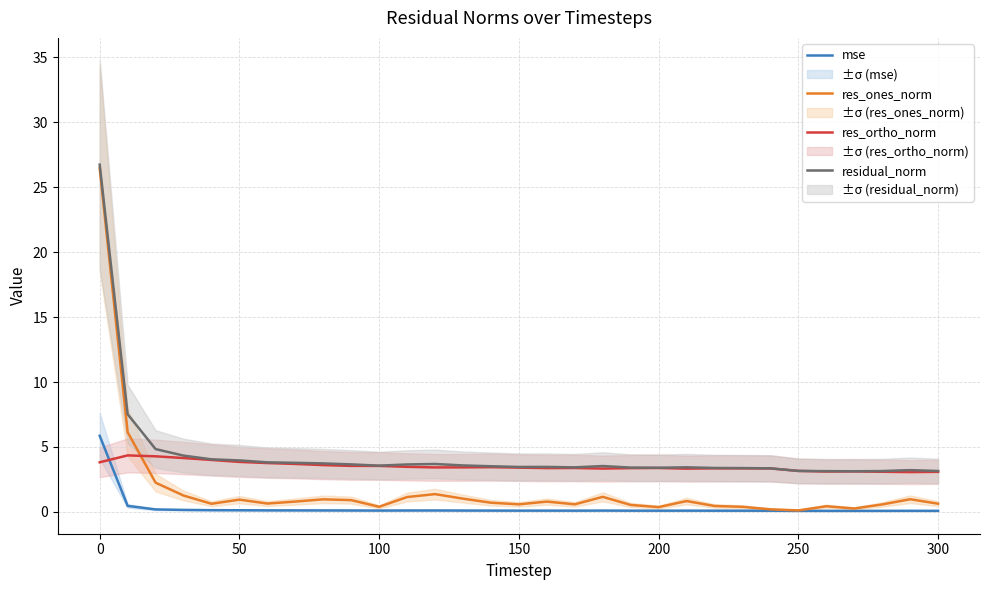

What is the highest value of the res_ortho_norm series?

4.4